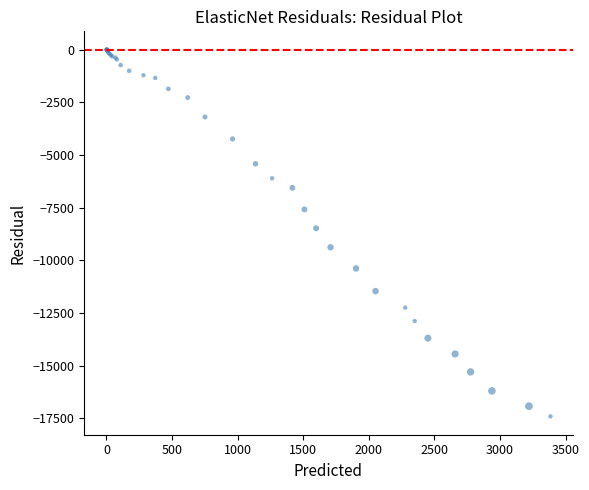

What Y value in the scatter plot is closest to -8703?

-8477